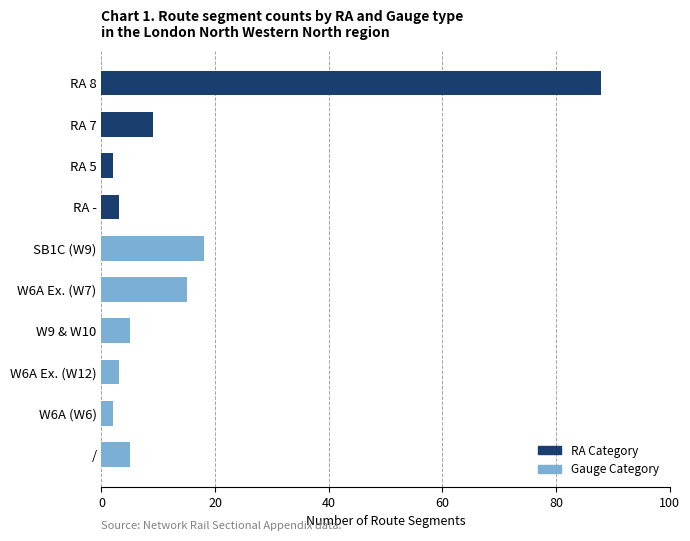

Between / and RA 7, which is larger?

RA 7